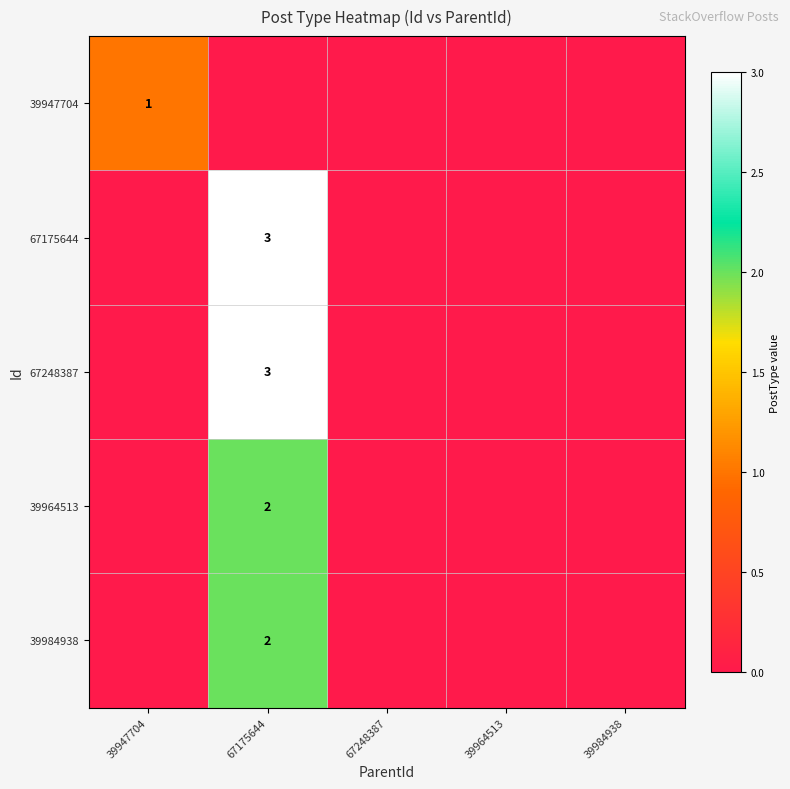

The value of 67248387 at 67175644 is 3. True or false?

True